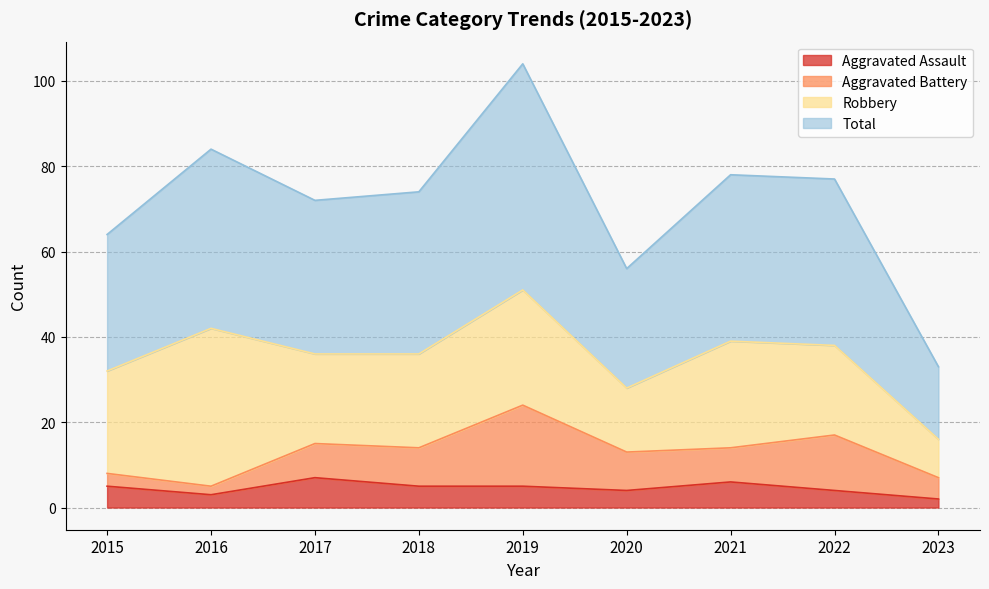

What is the sum of the Aggravated Assault values at 2016 and 2023?

5